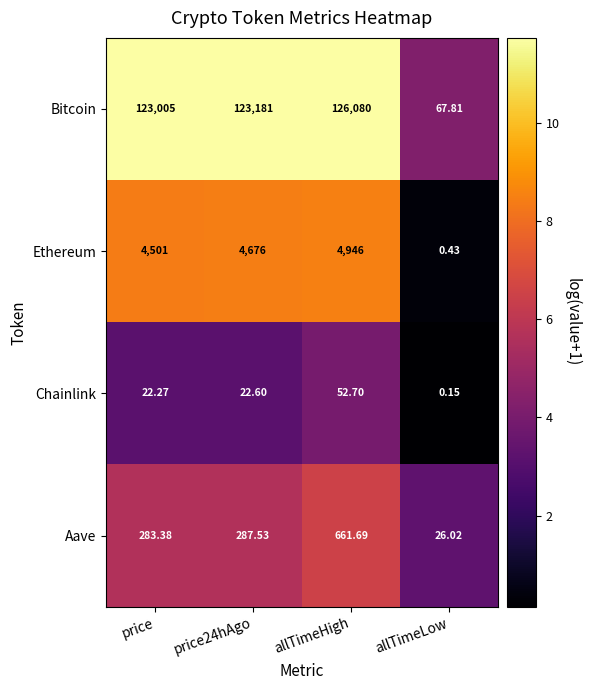

List the series in order of their peak value, highest first.

Bitcoin, Ethereum, Aave, Chainlink